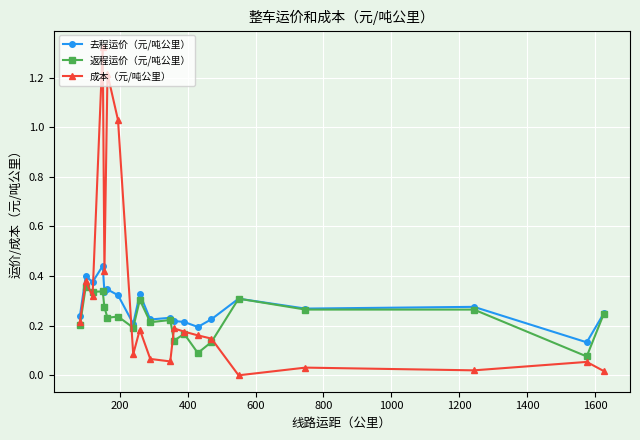

How many 去程运价（元/吨公里） values are between 0 and 1?

20